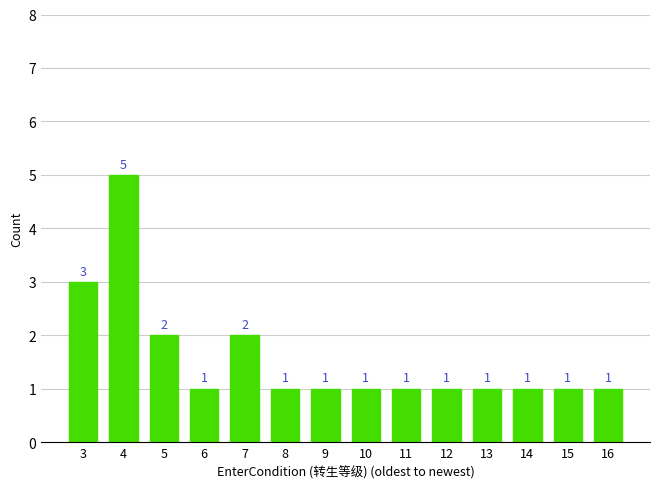

Is it true that the value at 9 is 2?

False